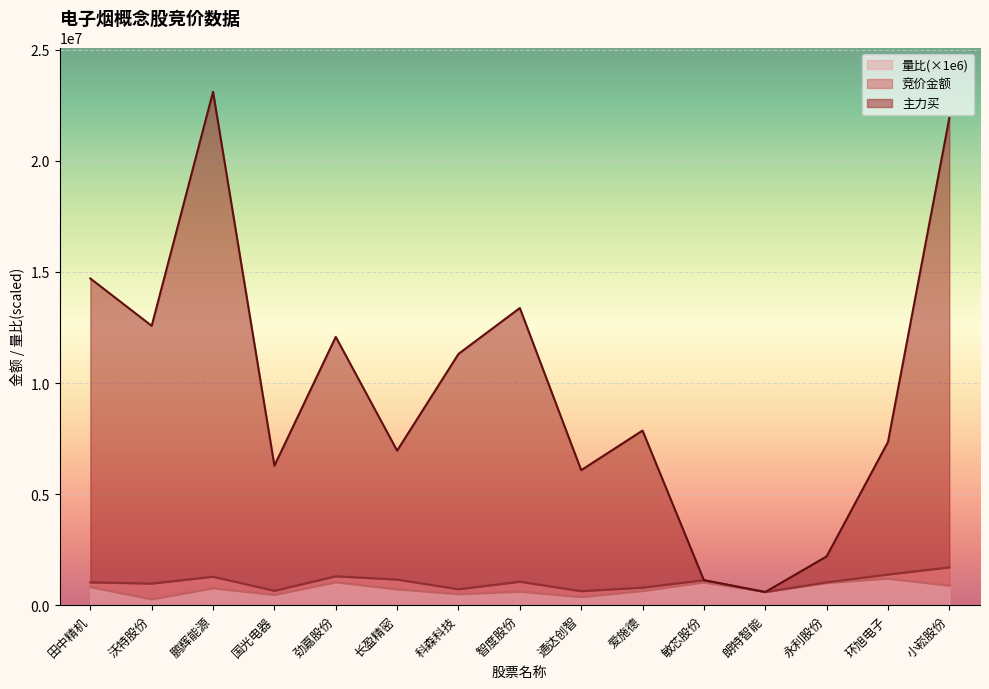

Is it true that 量比 equals 1008740 at 爱施德?

False